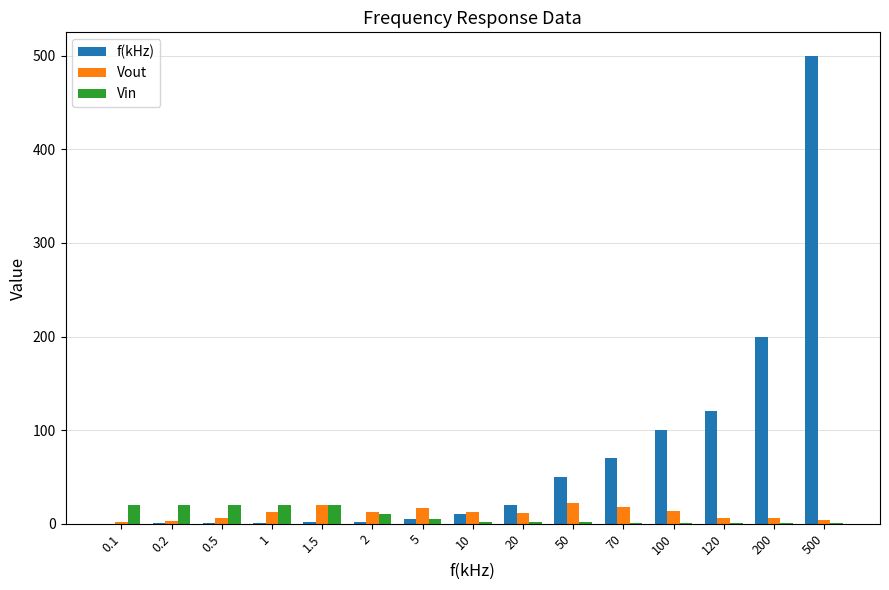

Between 1 and 120, which series saw the biggest shift?

f(kHz)